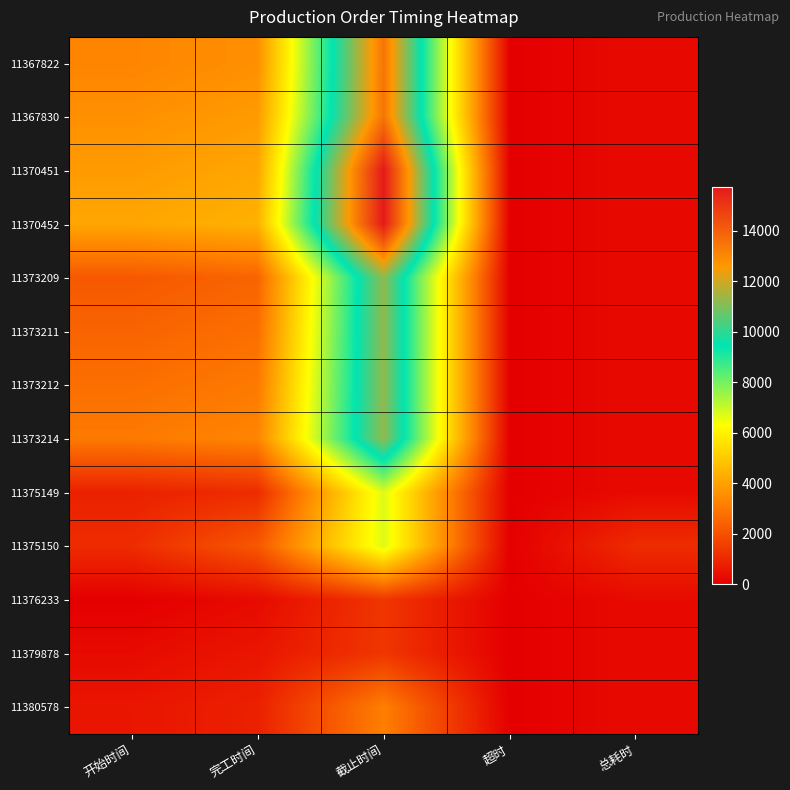

Which series has the widest spread of values?

11370451